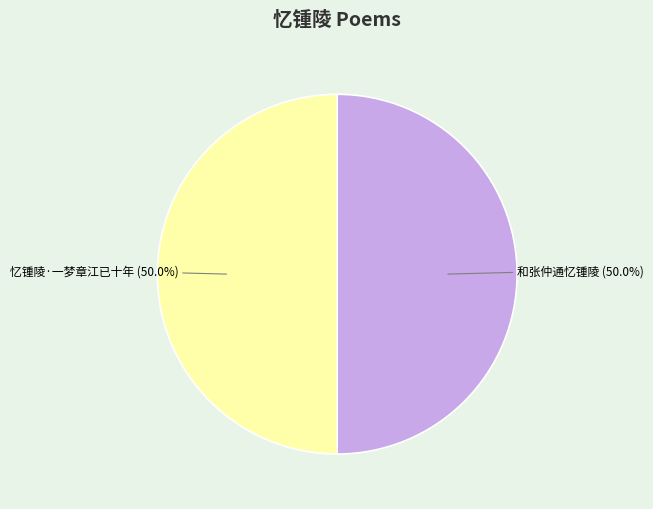

Count the number of slices in the pie.

2